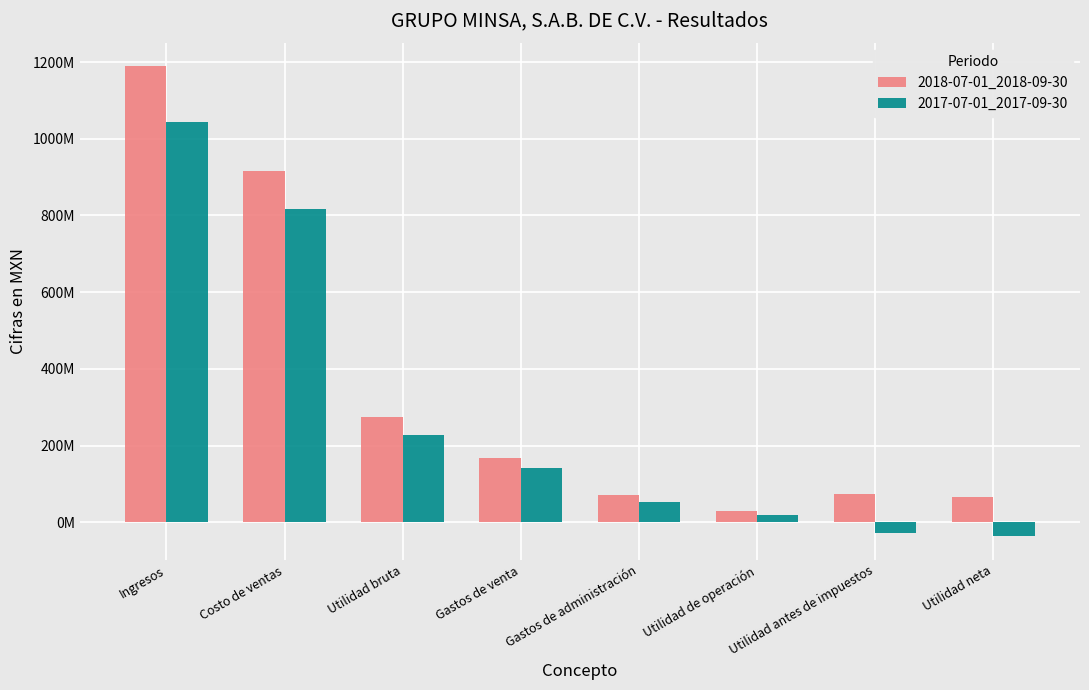

At which category is the sum across all series the highest?

Ingresos